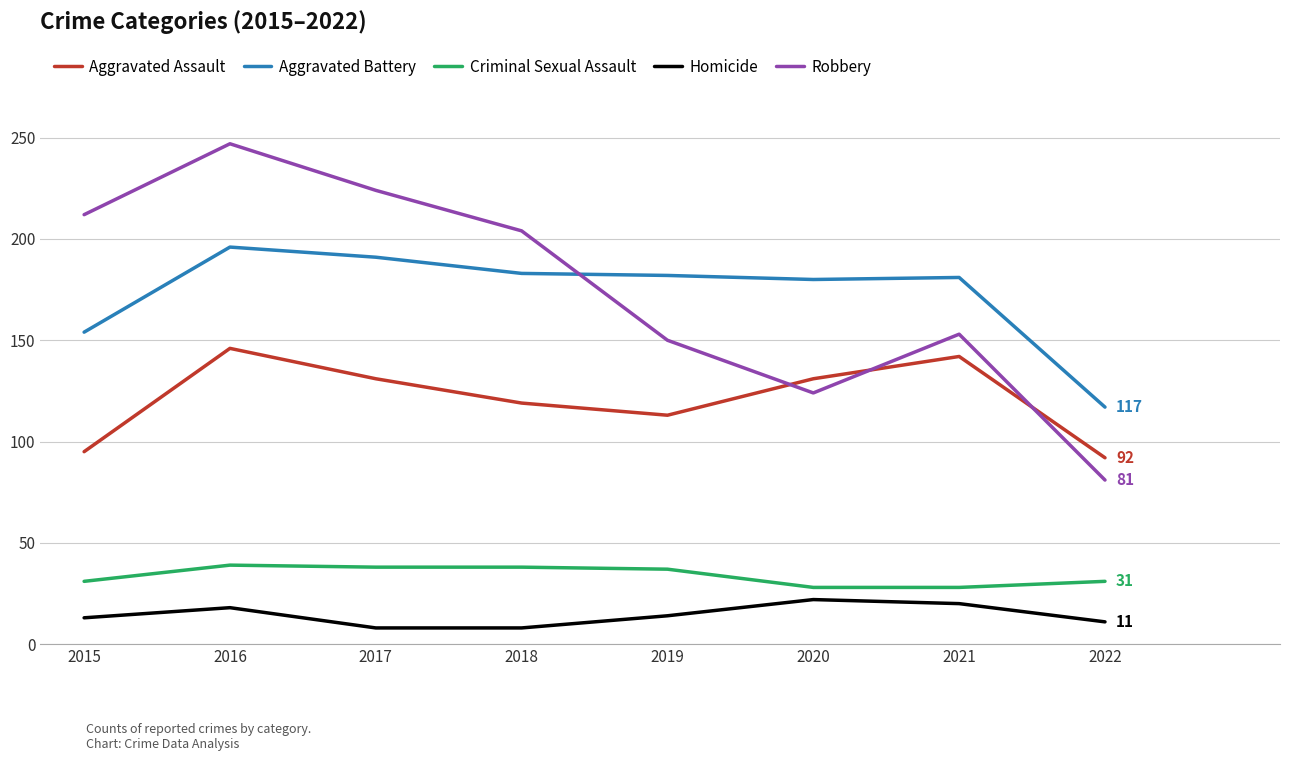

What is the sum of all Aggravated Battery values?

1384